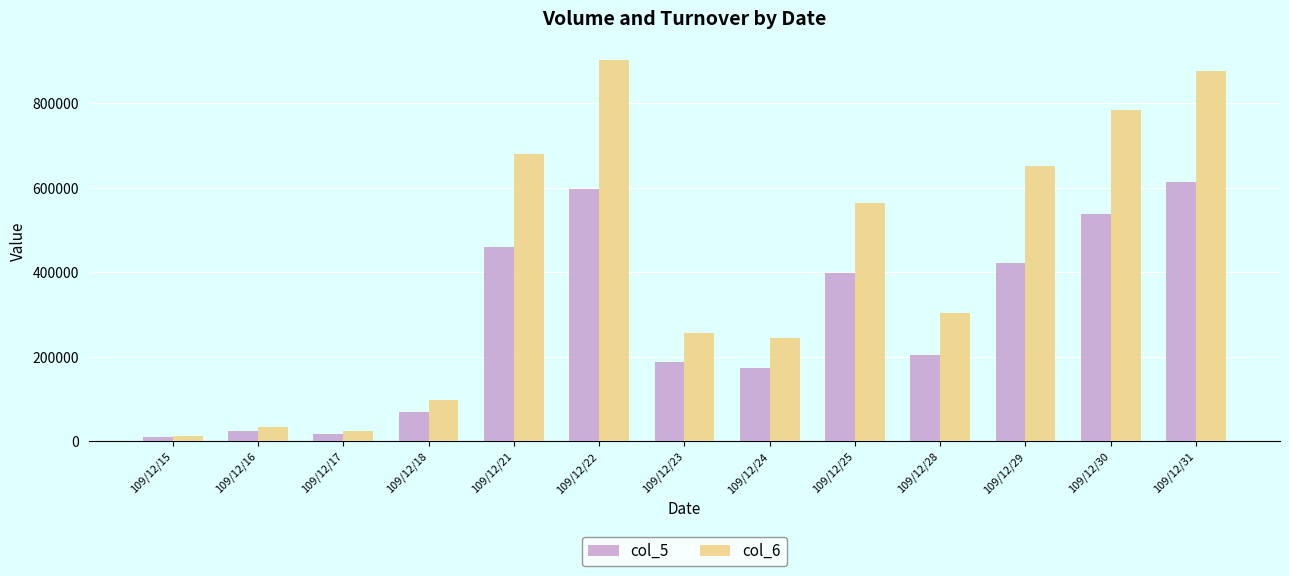

Is the value of col_5 at 109/12/31 greater than the value of col_6 at 109/12/15?

Yes